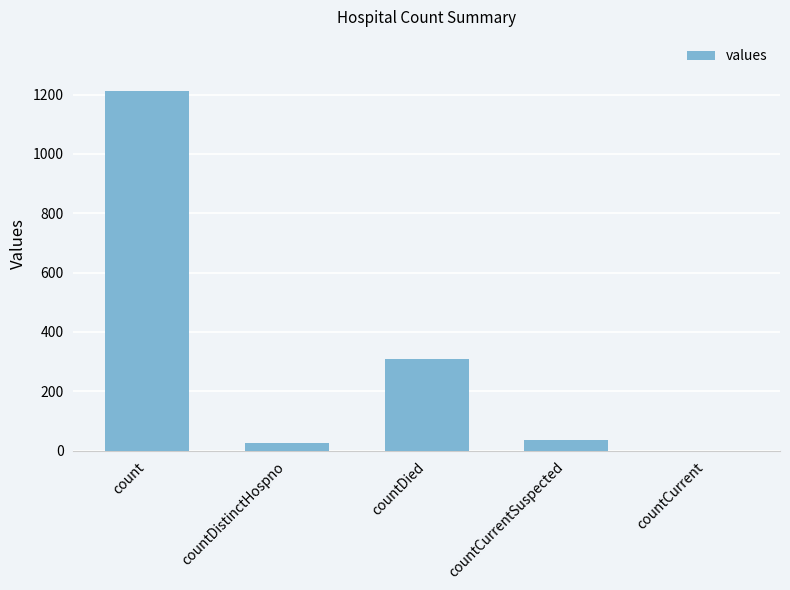

Where is the data nearest to the value 606?

countDied